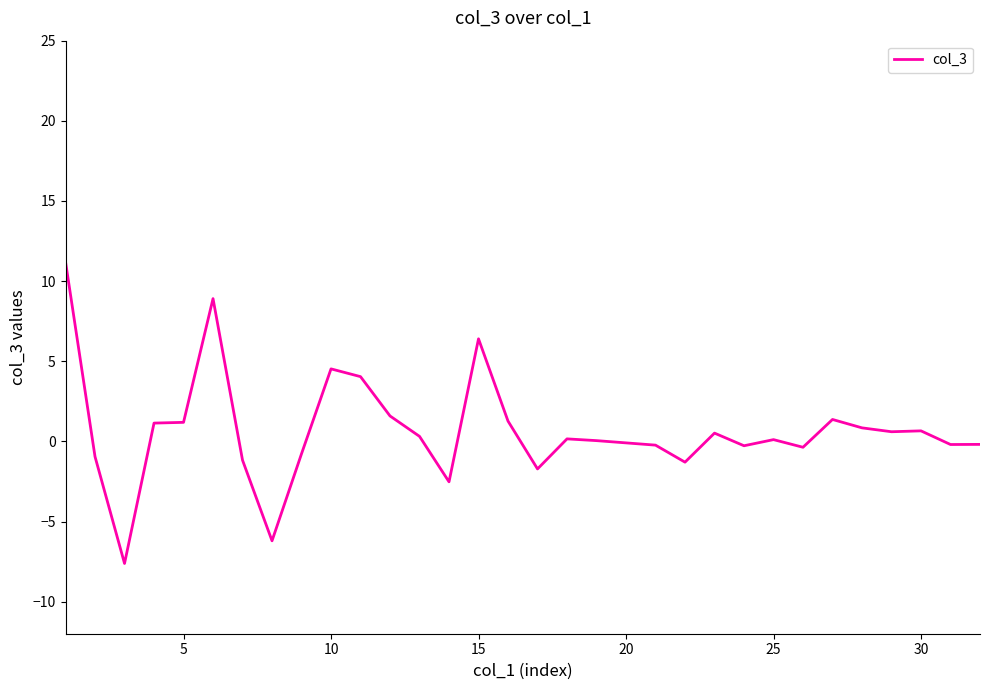

What is the difference between the second highest and second lowest values?

15.1